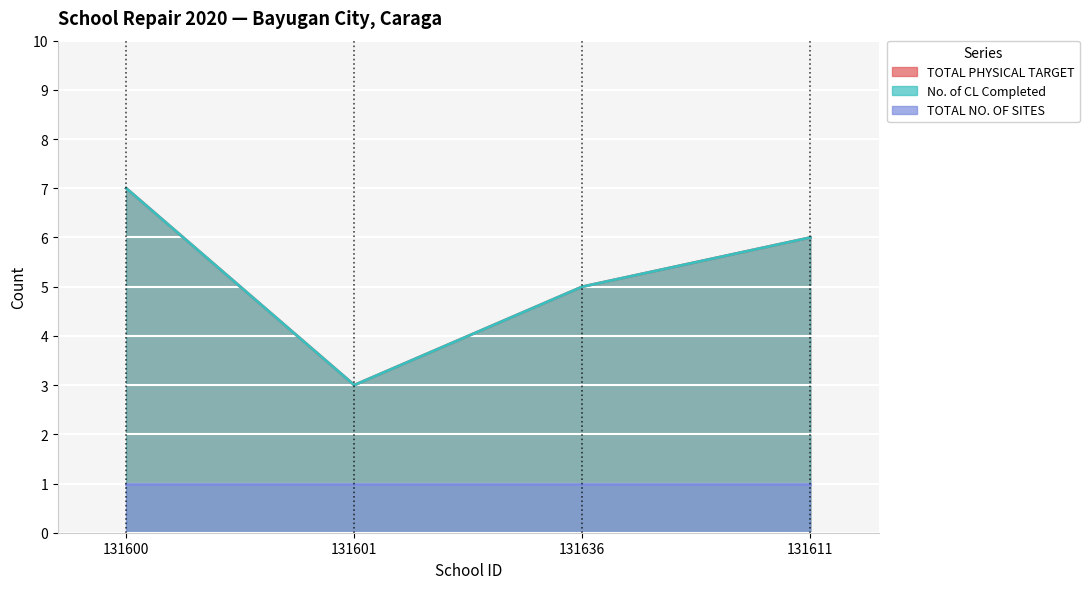

How many data points in No. of CL Completed are above 6?

1